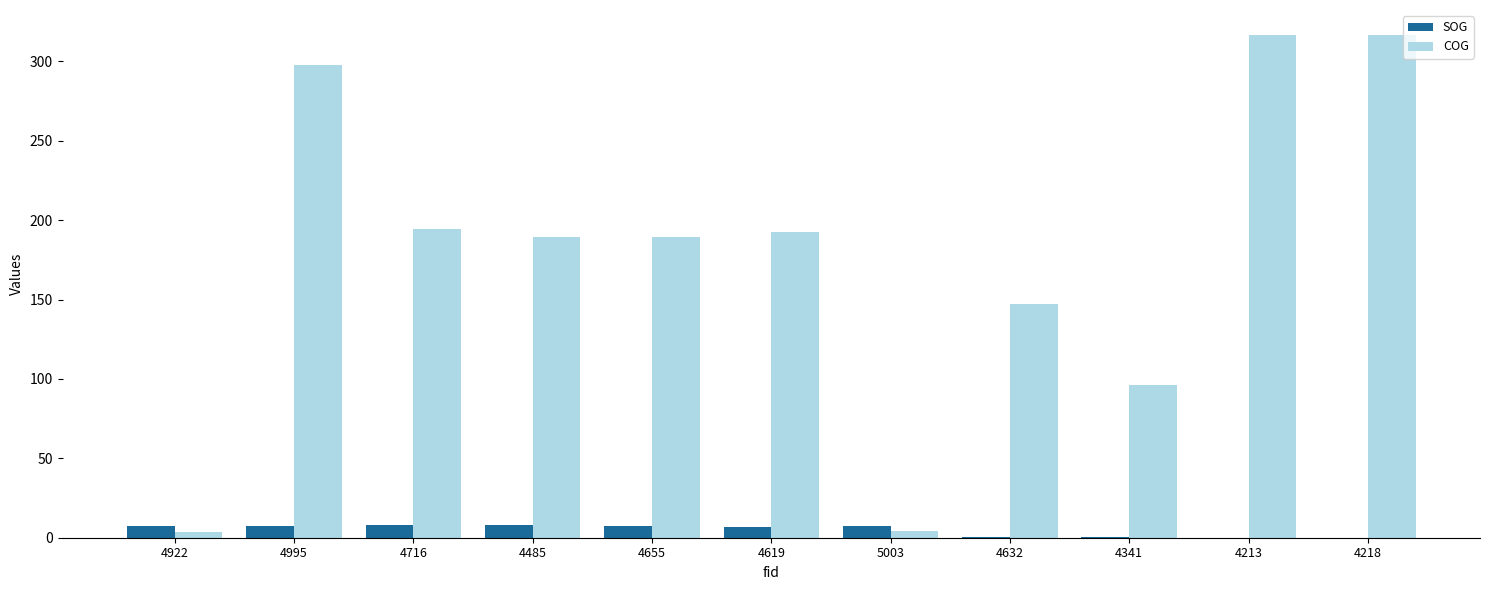

Which series changed the most between 4485 and 4632?

COG